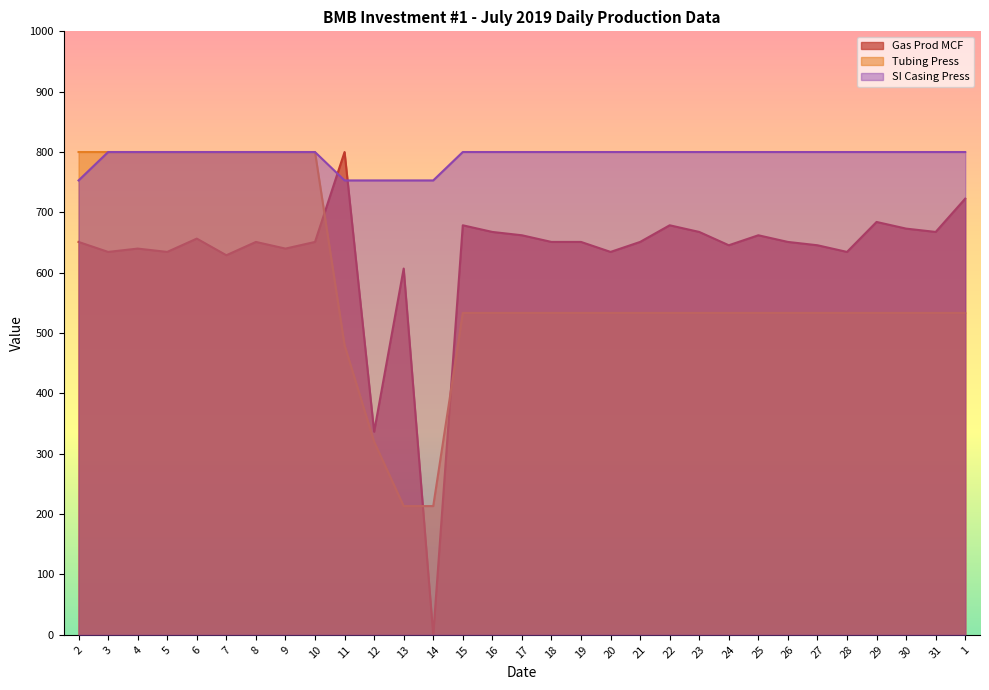

Which category has the lowest value in the SI Casing Press series?

2